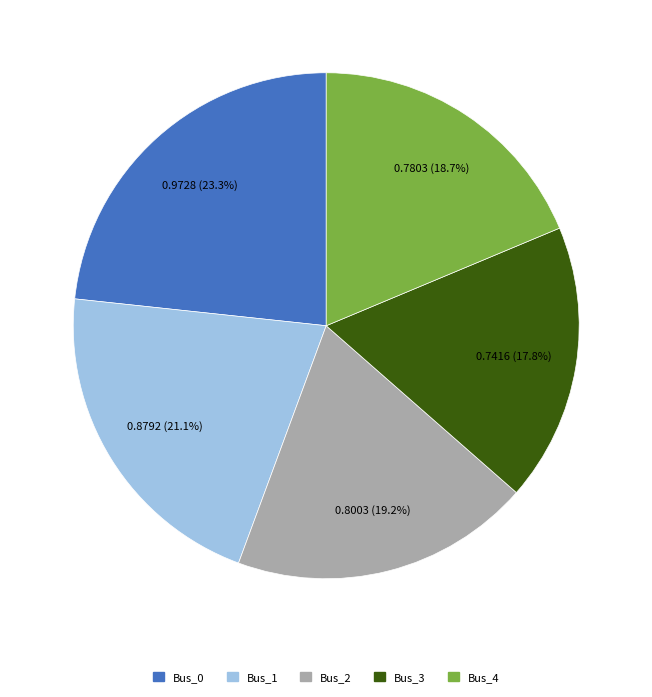

True or false: Bus_0 accounts for 17% of the total.

False